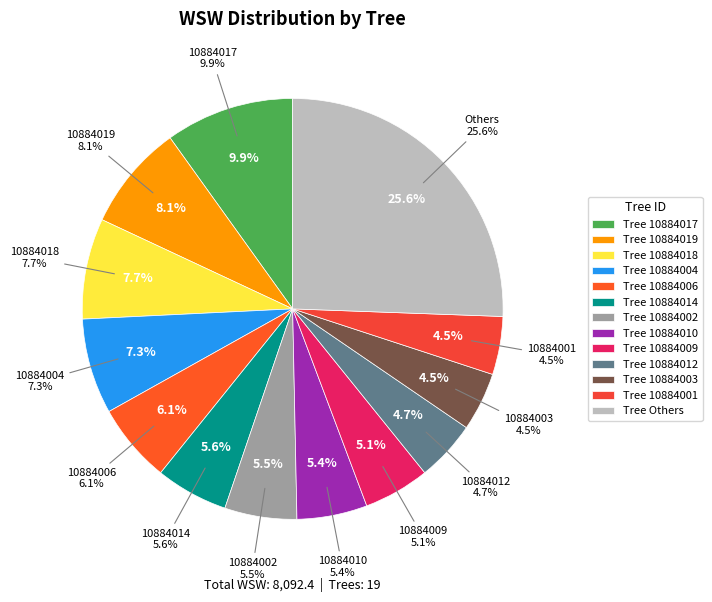

Combined, do 10884014 and 10884019 account for over 50%?

No